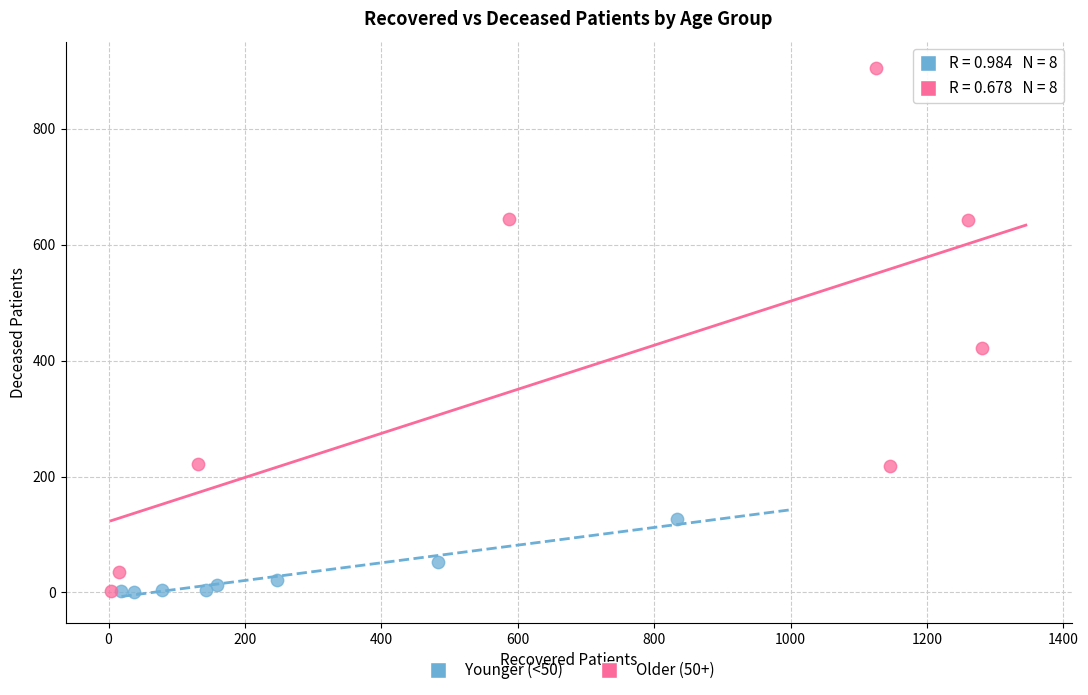

Which series has the largest Y range (max minus min)?

Older (50+)